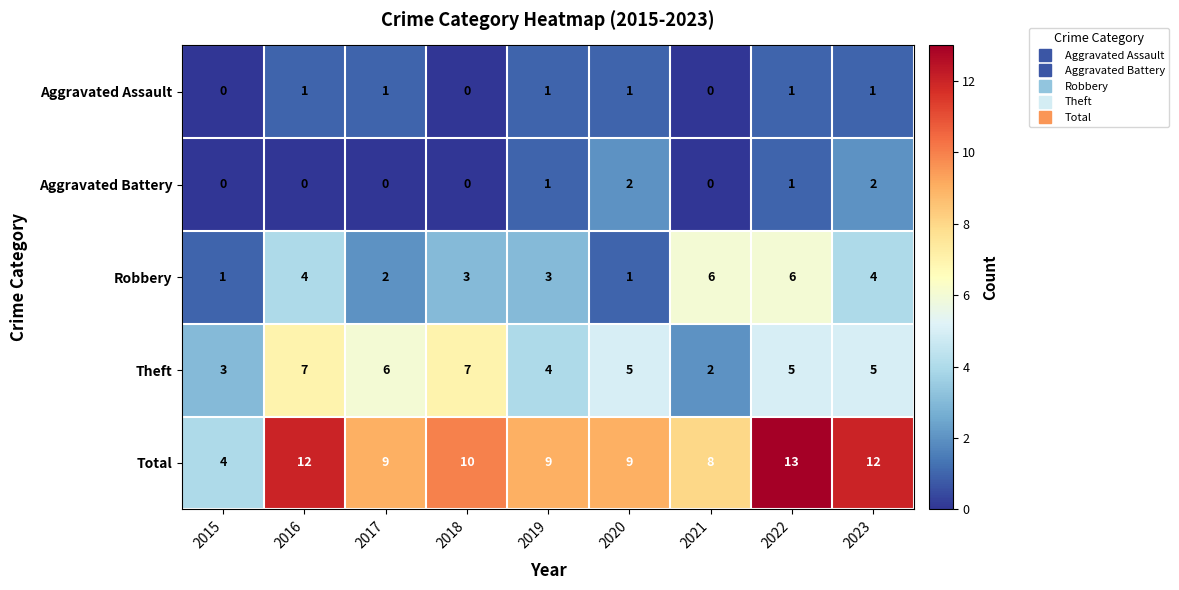

What is the greatest value displayed?

13